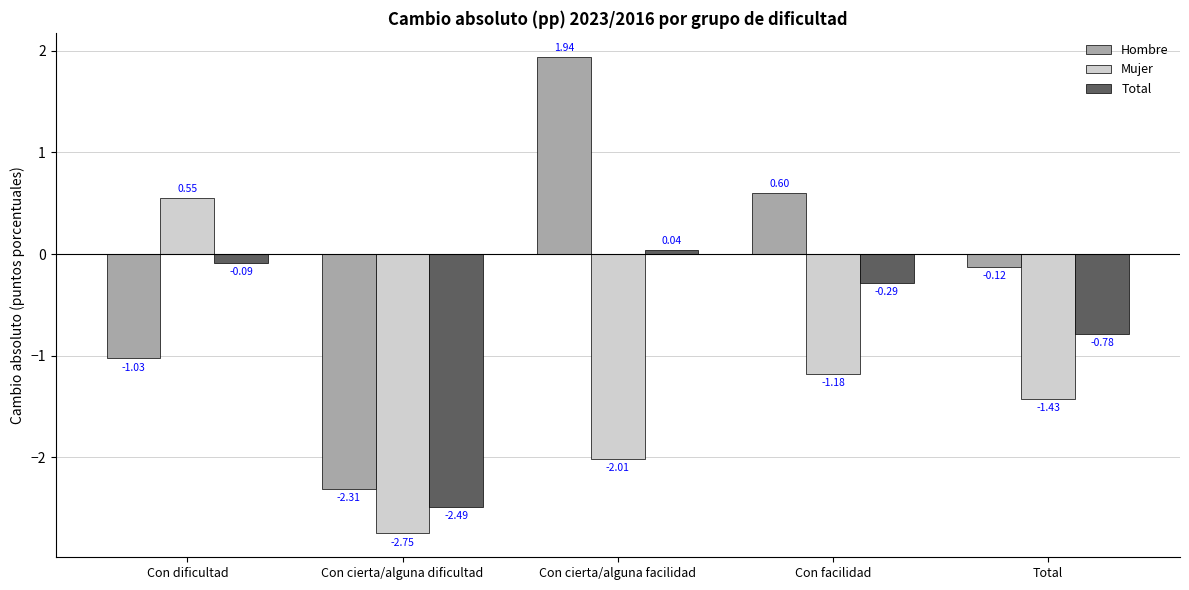

Which series has the largest total across all categories?

Hombre